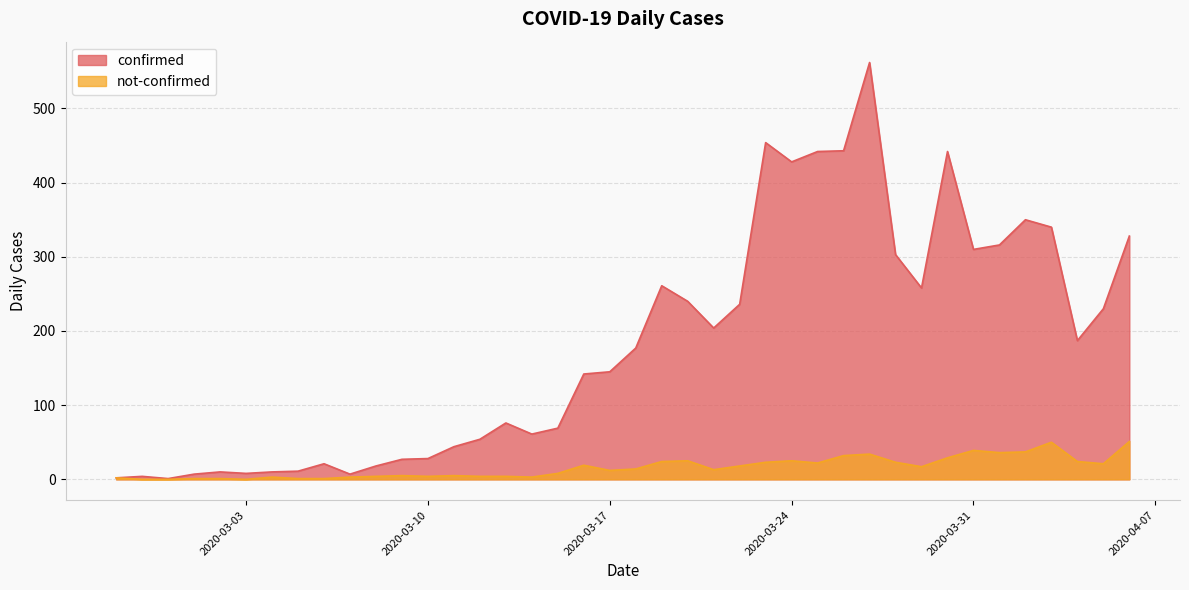

Reading right to left, extract all data points from this chart.

confirmed: 2020-04-06=328	2020-04-05=230	2020-04-04=187	2020-04-03=340	2020-04-02=350	2020-04-01=316	2020-03-31=310	2020-03-30=442	2020-03-29=258	2020-03-28=303	2020-03-27=562	2020-03-26=443	2020-03-25=442	2020-03-24=428	2020-03-23=454	2020-03-22=236	2020-03-21=204	2020-03-20=240	2020-03-19=261	2020-03-18=177	2020-03-17=145	2020-03-16=142	2020-03-15=69	2020-03-14=61	2020-03-13=76	2020-03-12=54	2020-03-11=44	2020-03-10=28	2020-03-09=27	2020-03-08=18	2020-03-07=7	2020-03-06=21	2020-03-05=11	2020-03-04=10	2020-03-03=8	2020-03-02=10	2020-03-01=7	2020-02-29=1	2020-02-28=4	2020-02-27=2
not-confirmed: 2020-04-06=51	2020-04-05=21	2020-04-04=24	2020-04-03=50	2020-04-02=37	2020-04-01=36	2020-03-31=39	2020-03-30=29	2020-03-29=17	2020-03-28=23	2020-03-27=34	2020-03-26=32	2020-03-25=22	2020-03-24=25	2020-03-23=23	2020-03-22=18	2020-03-21=13	2020-03-20=25	2020-03-19=24	2020-03-18=14	2020-03-17=12	2020-03-16=19	2020-03-15=8	2020-03-14=3	2020-03-13=4	2020-03-12=4	2020-03-11=5	2020-03-10=4	2020-03-09=5	2020-03-08=4	2020-03-07=3	2020-03-06=1	2020-03-05=1	2020-03-04=3	2020-03-03=0	2020-03-02=1	2020-03-01=1	2020-02-29=0	2020-02-28=0	2020-02-27=2